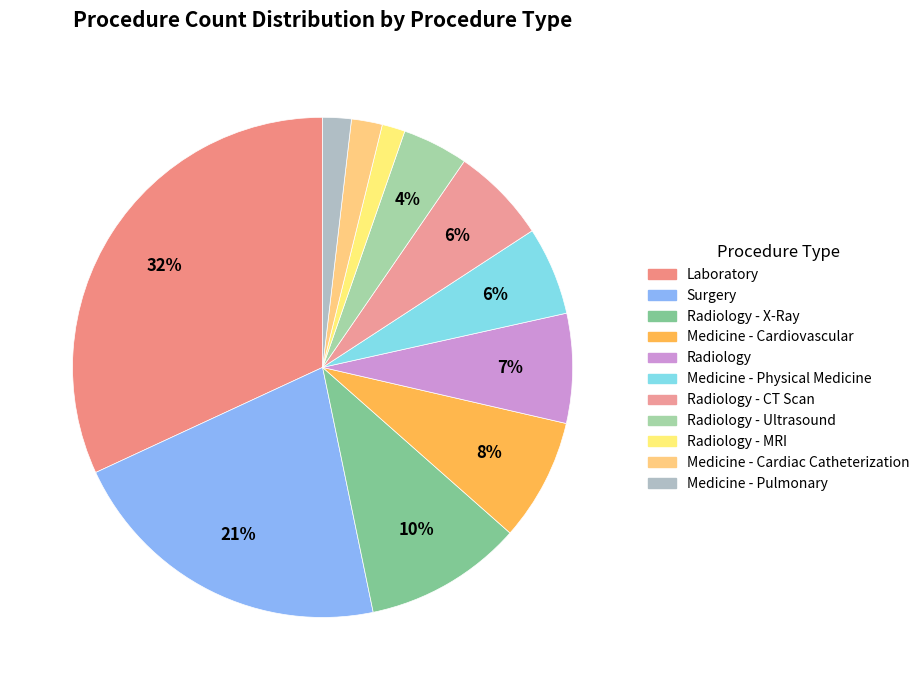

To the nearest percent, what is the difference between the largest and smallest slice percentages?

30%